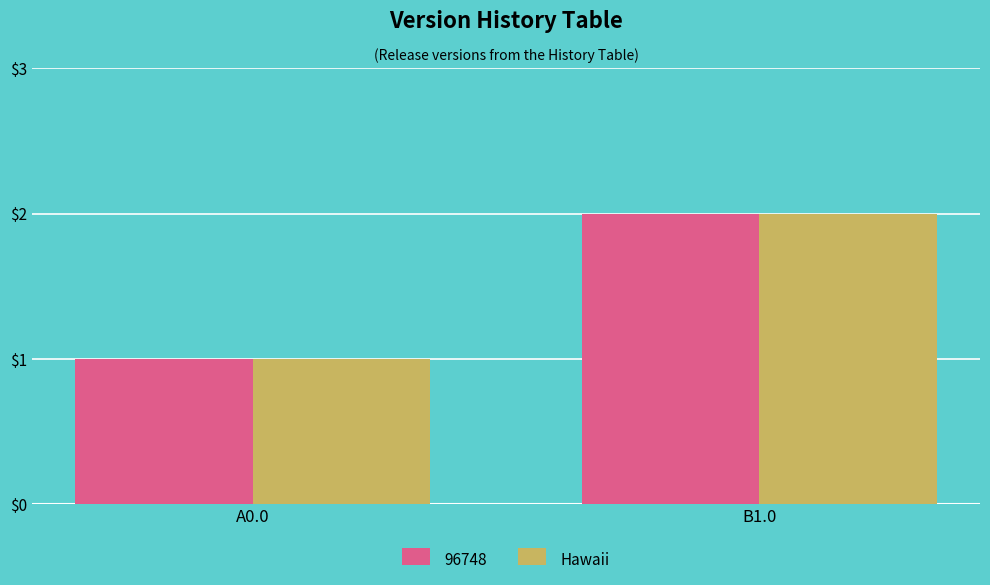

Are the bars horizontal?

No